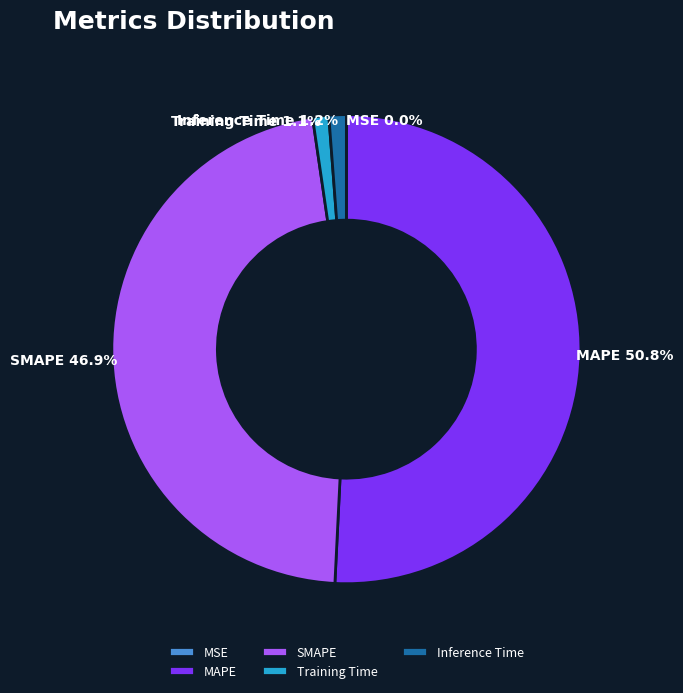

Which slice represents more than half of the pie?

MAPE